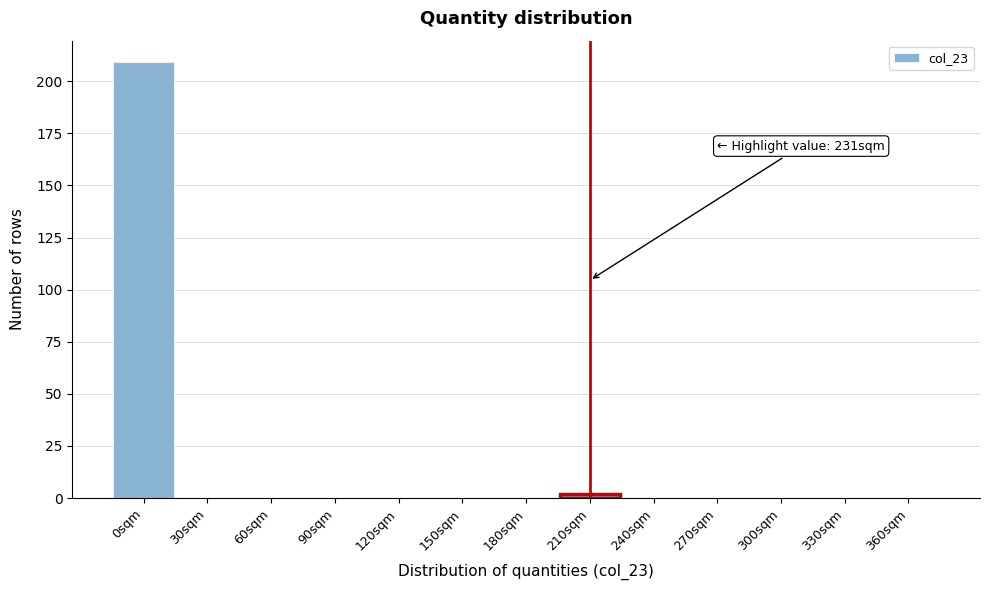

Reading right to left, list all the values displayed in this chart.

360sqm=0	330sqm=0	300sqm=0	270sqm=0	240sqm=0	210sqm=2	180sqm=0	150sqm=0	120sqm=0	90sqm=0	60sqm=0	30sqm=0	0sqm=209